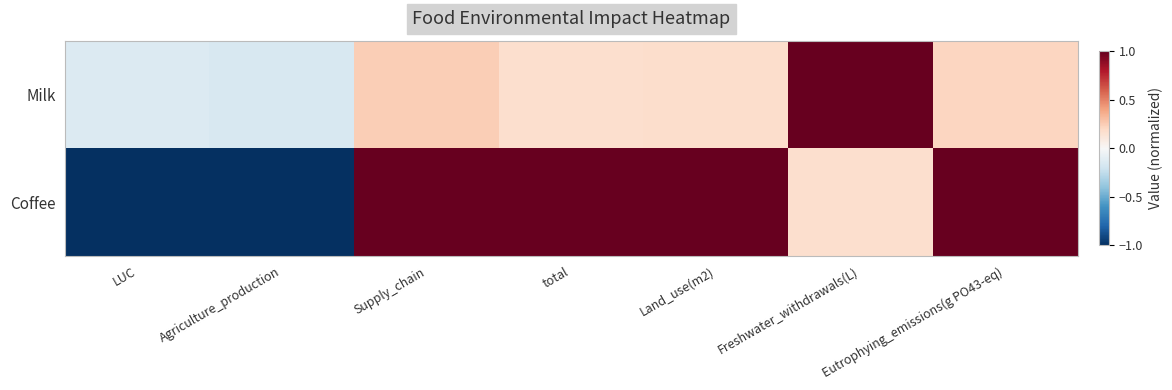

Reading left to right, extract all data points from this chart.

Milk: LUC=-0.1	Agriculture_production=-0.2	Supply_chain=0.2	total=0.2	Land_use(m2)=0.2	Freshwater_withdrawals(L)=1.0	Eutrophying_emissions(g PO43-eq)=0.2
Coffee: LUC=-1.0	Agriculture_production=-1.0	Supply_chain=1.0	total=1.0	Land_use(m2)=1.0	Freshwater_withdrawals(L)=0.2	Eutrophying_emissions(g PO43-eq)=1.0